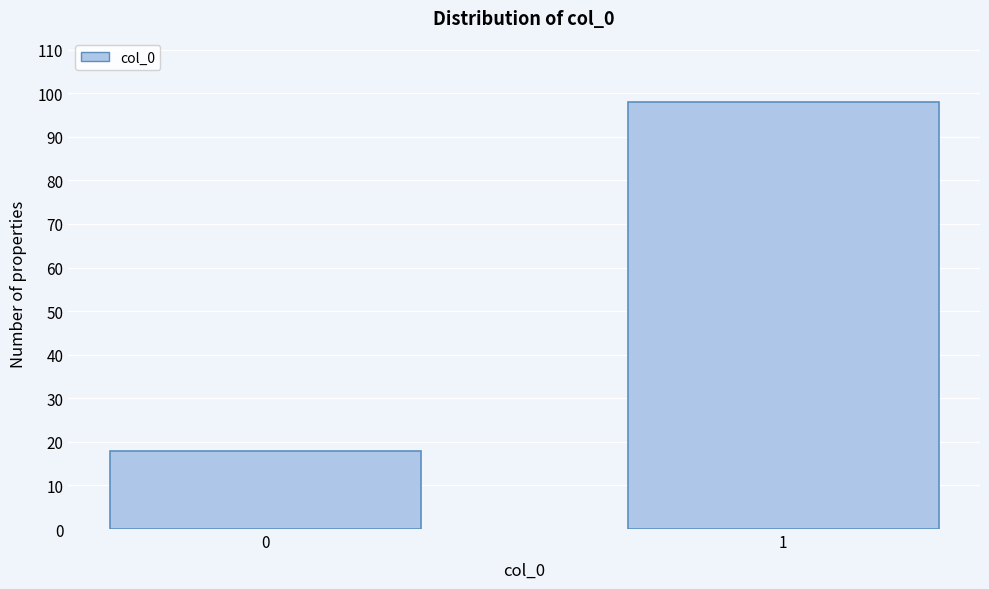

Reading right to left, transcribe all the data shown in this chart.

1=98	0=18